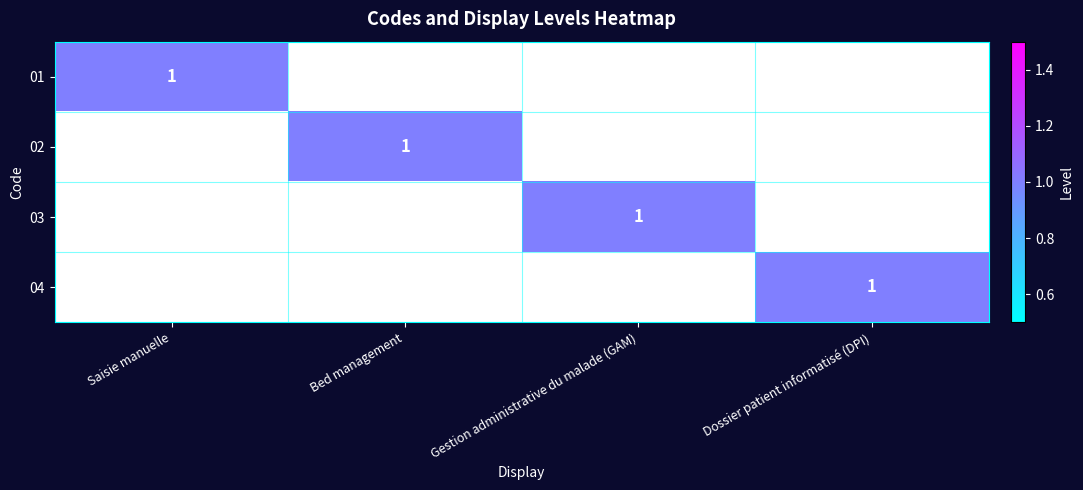

Is it true that 03 equals 1 at Gestion administrative du malade (GAM)?

True